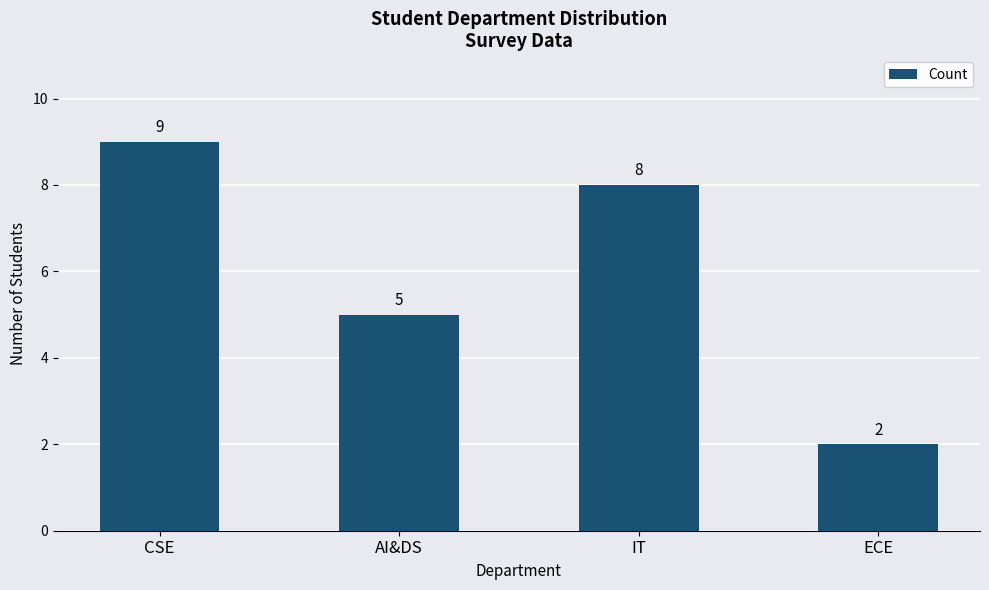

Between ECE and CSE, which is larger?

CSE